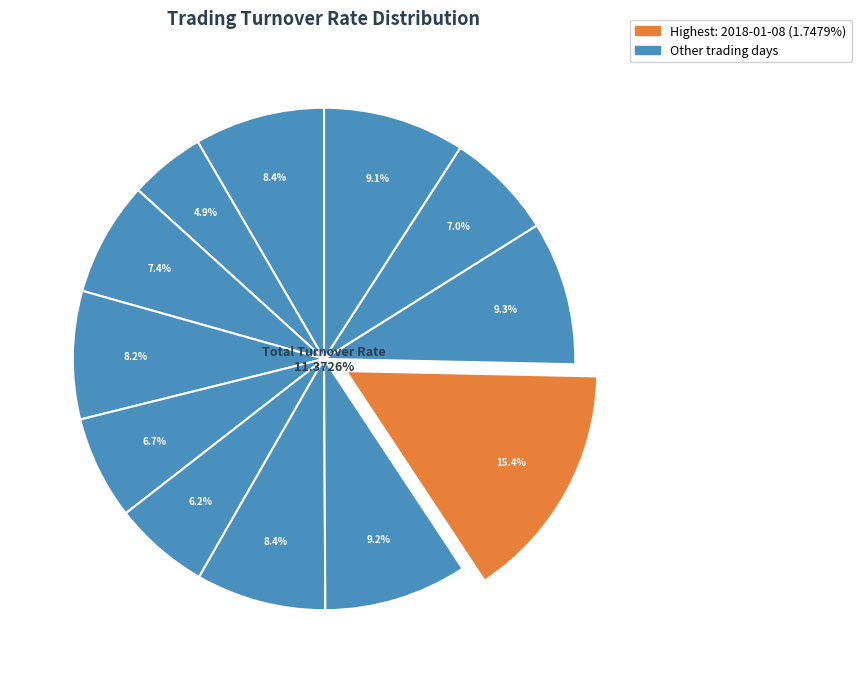

Count the number of slices in the pie.

12